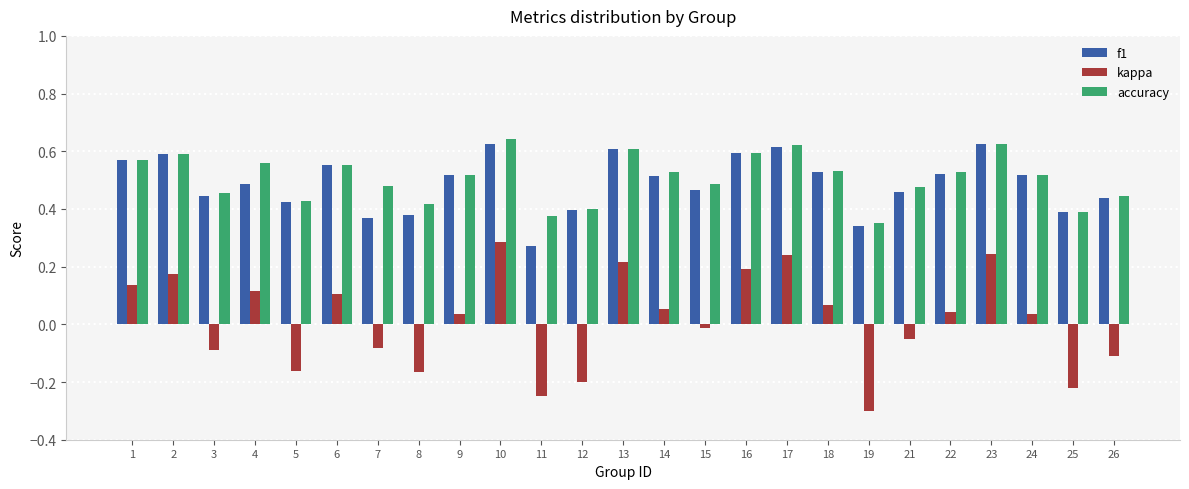

How many values in the kappa series are below 0?

11